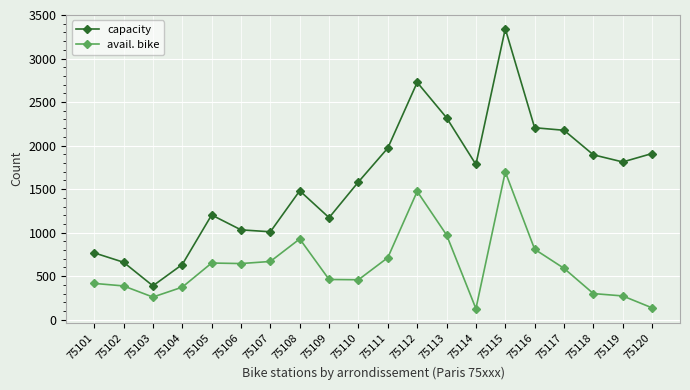

Which label corresponds to the largest value in the chart?

75115